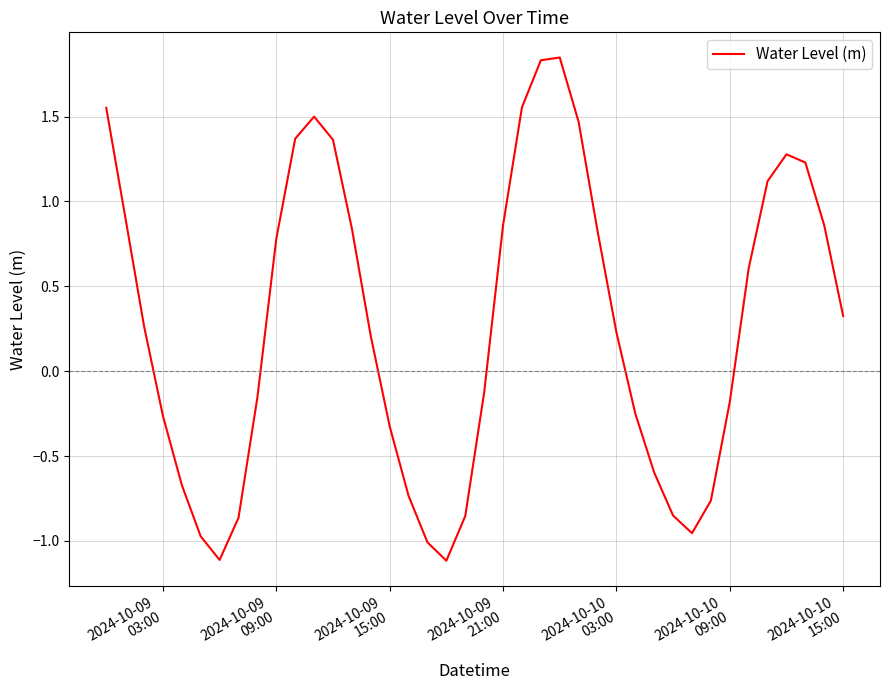

What is the smallest value displayed?

-1.1